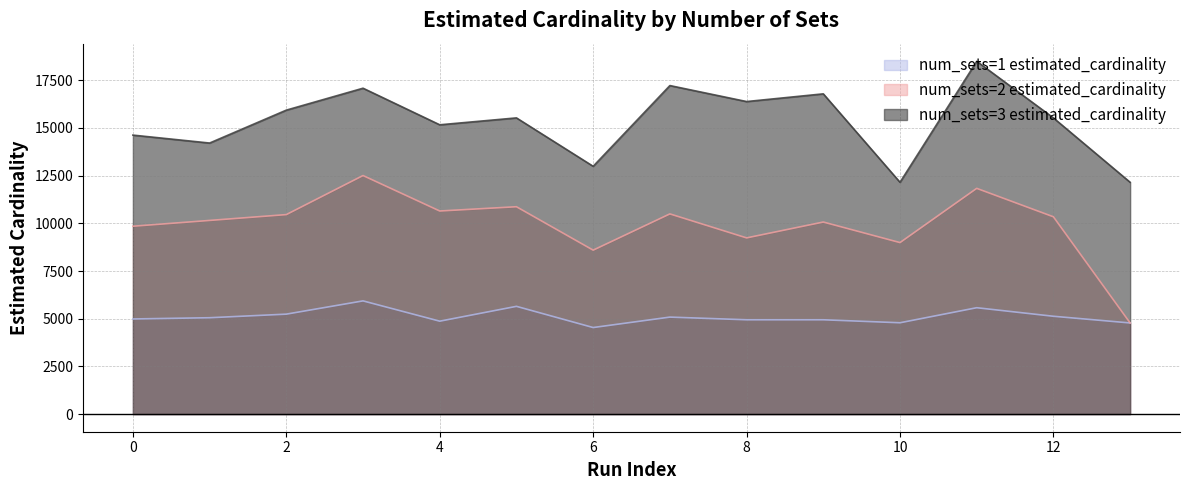

Which series has the largest total across all categories?

num_sets=3 estimated_cardinality